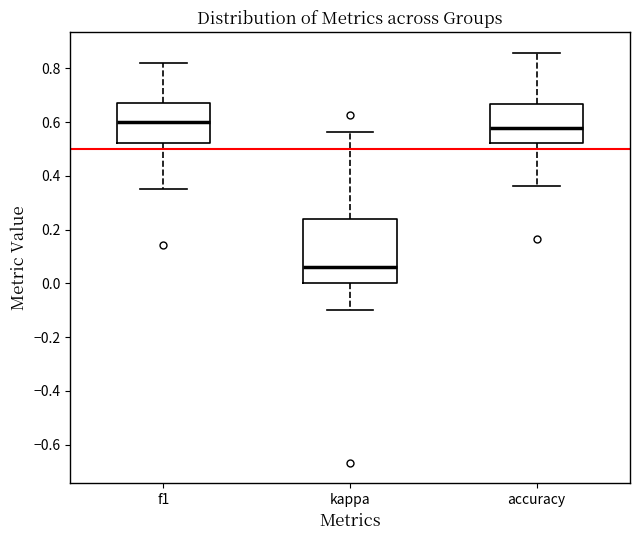

Which box's median line is the lowest?

kappa